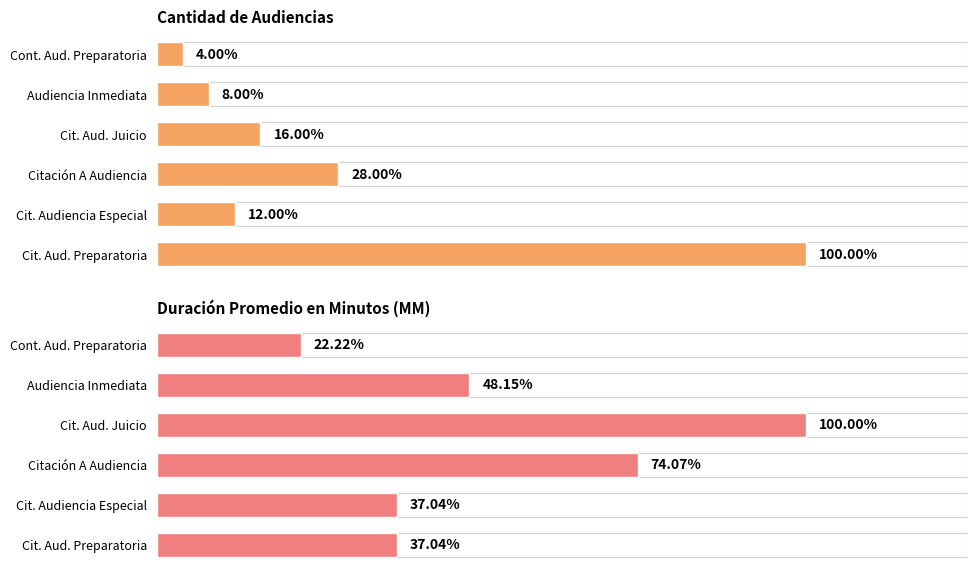

Is the value of Duración Promedio en Minutos (MM) at Citación A Audiencia greater than the value of Cantidad de Audiencias at Citación A Audiencia?

Yes